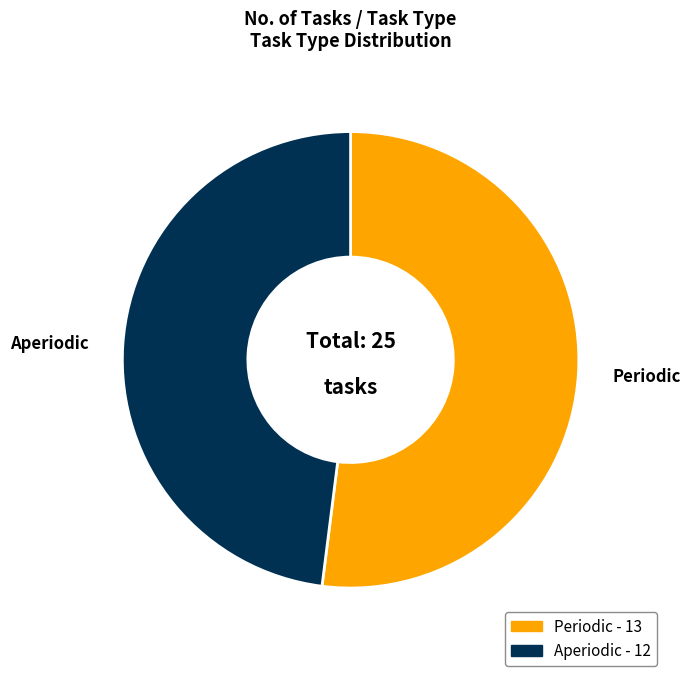

What is the smallest slice in the pie chart?

Aperiodic